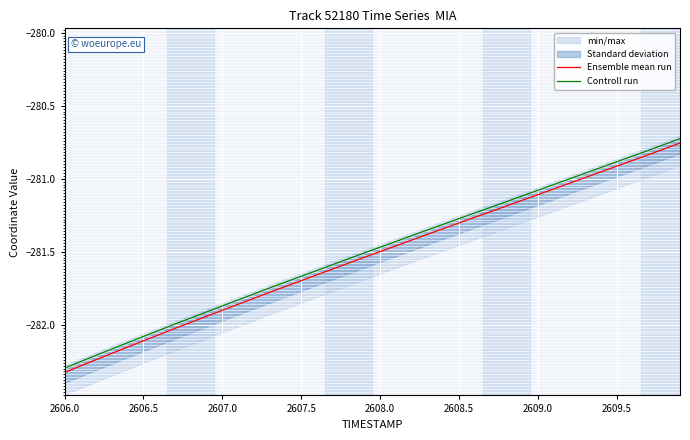

True or false: Ensemble mean run and Controll run cross at least once.

False